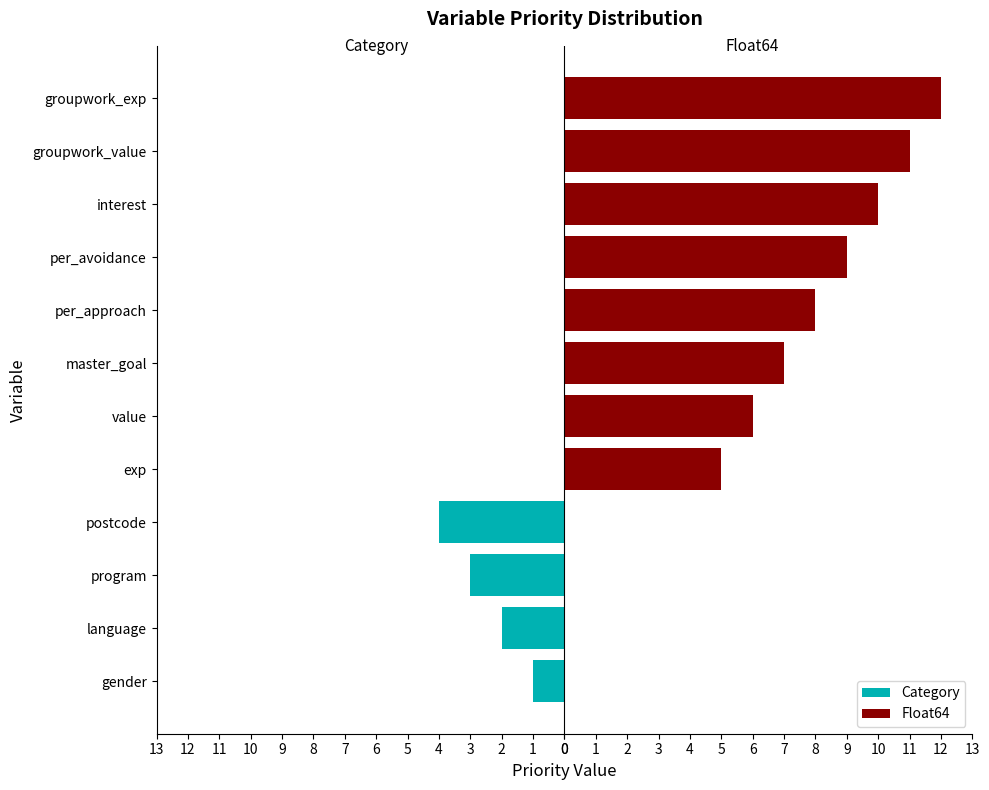

What is the total value across all series at exp?

5